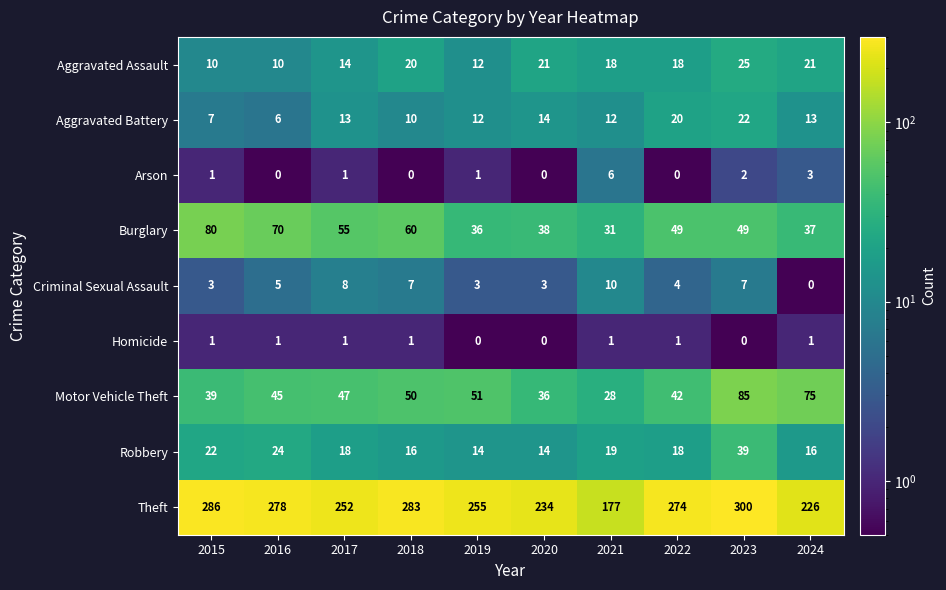

List the labels in order of Motor Vehicle Theft value, smallest first.

2021, 2020, 2015, 2022, 2016, 2017, 2018, 2019, 2024, 2023